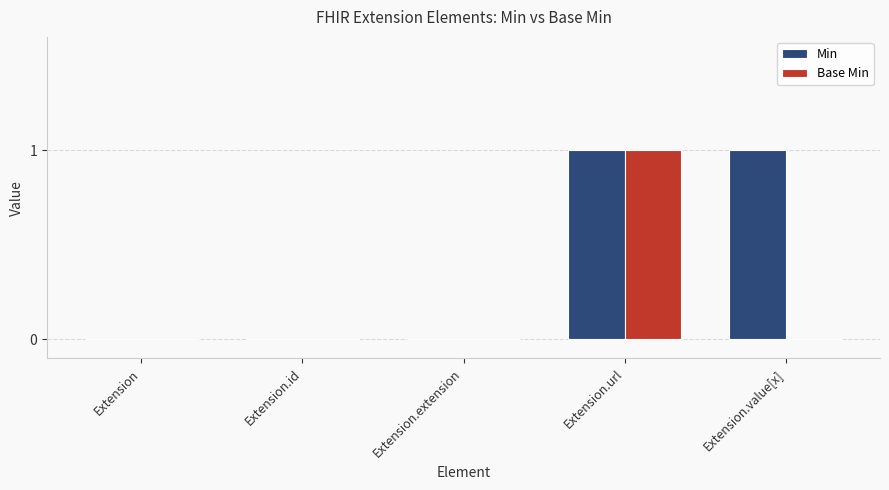

Which category has the highest value in the Base Min series?

Extension.url